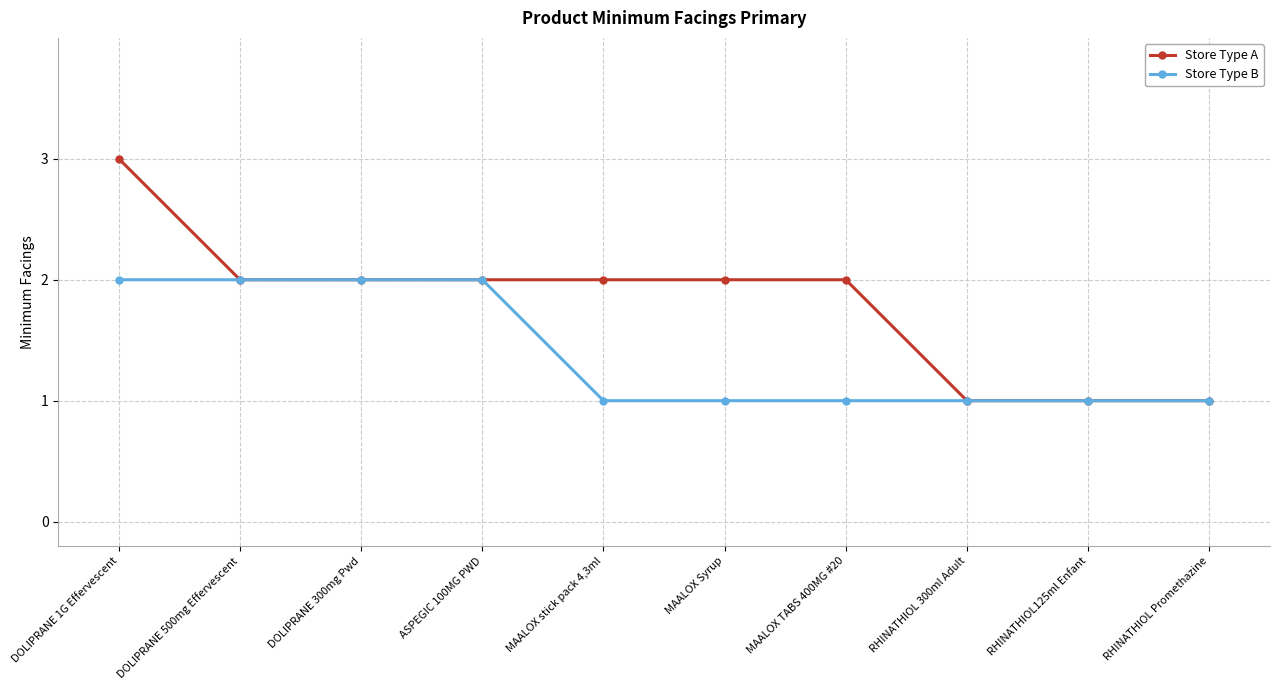

What position from the left is MAALOX Syrup?

6